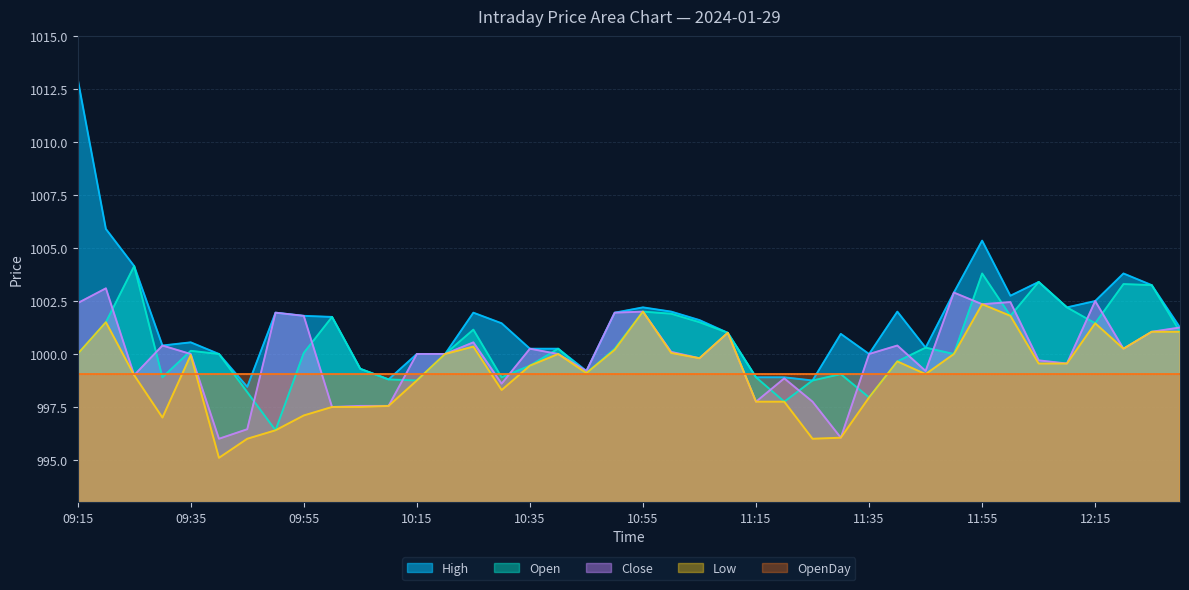

Which series has the largest range (max minus min)?

High